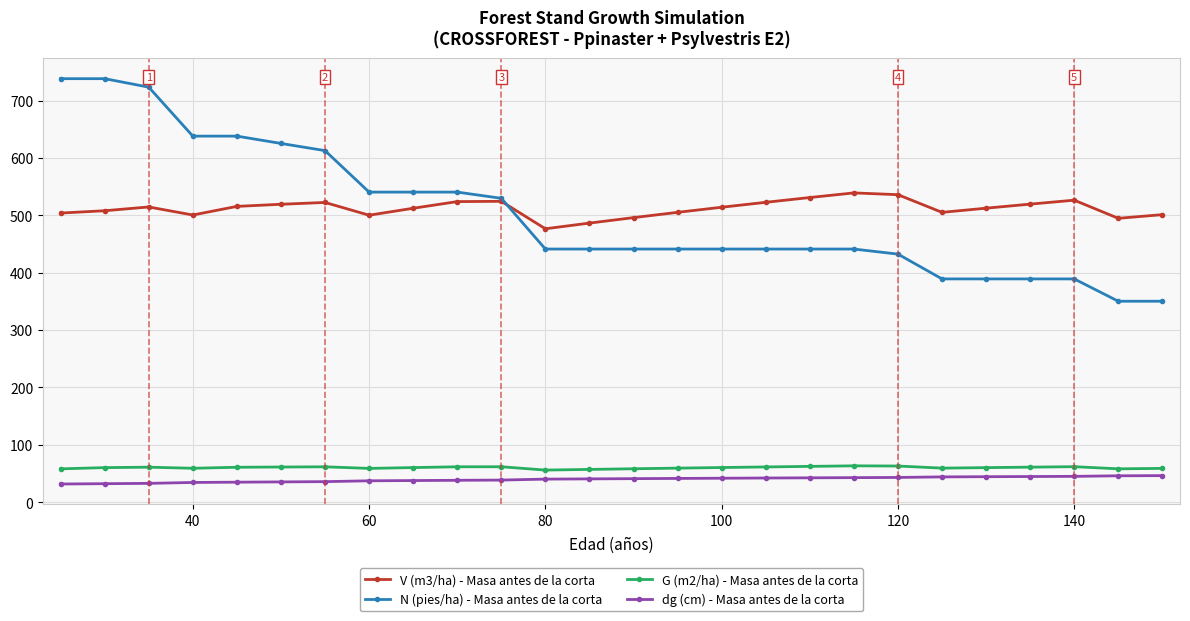

Which series has the widest spread of values?

N (pies/ha) - Masa antes de la corta